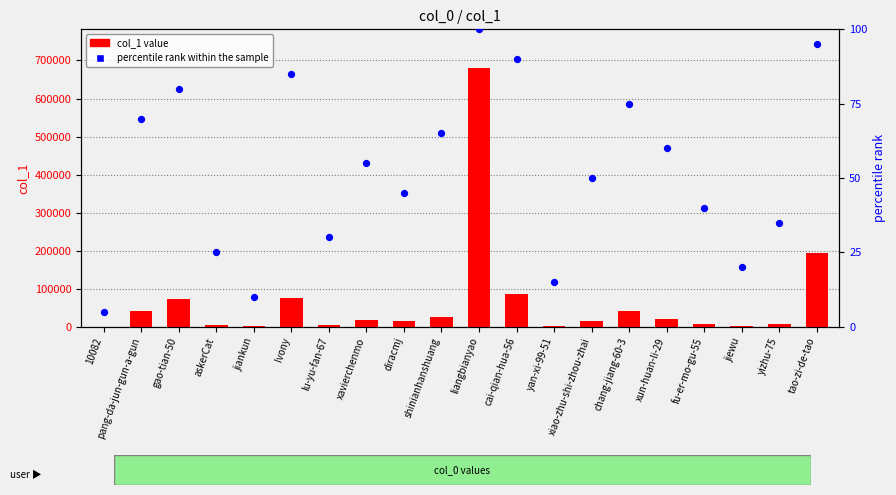

Which series has the widest spread of Y values?

col_1 value